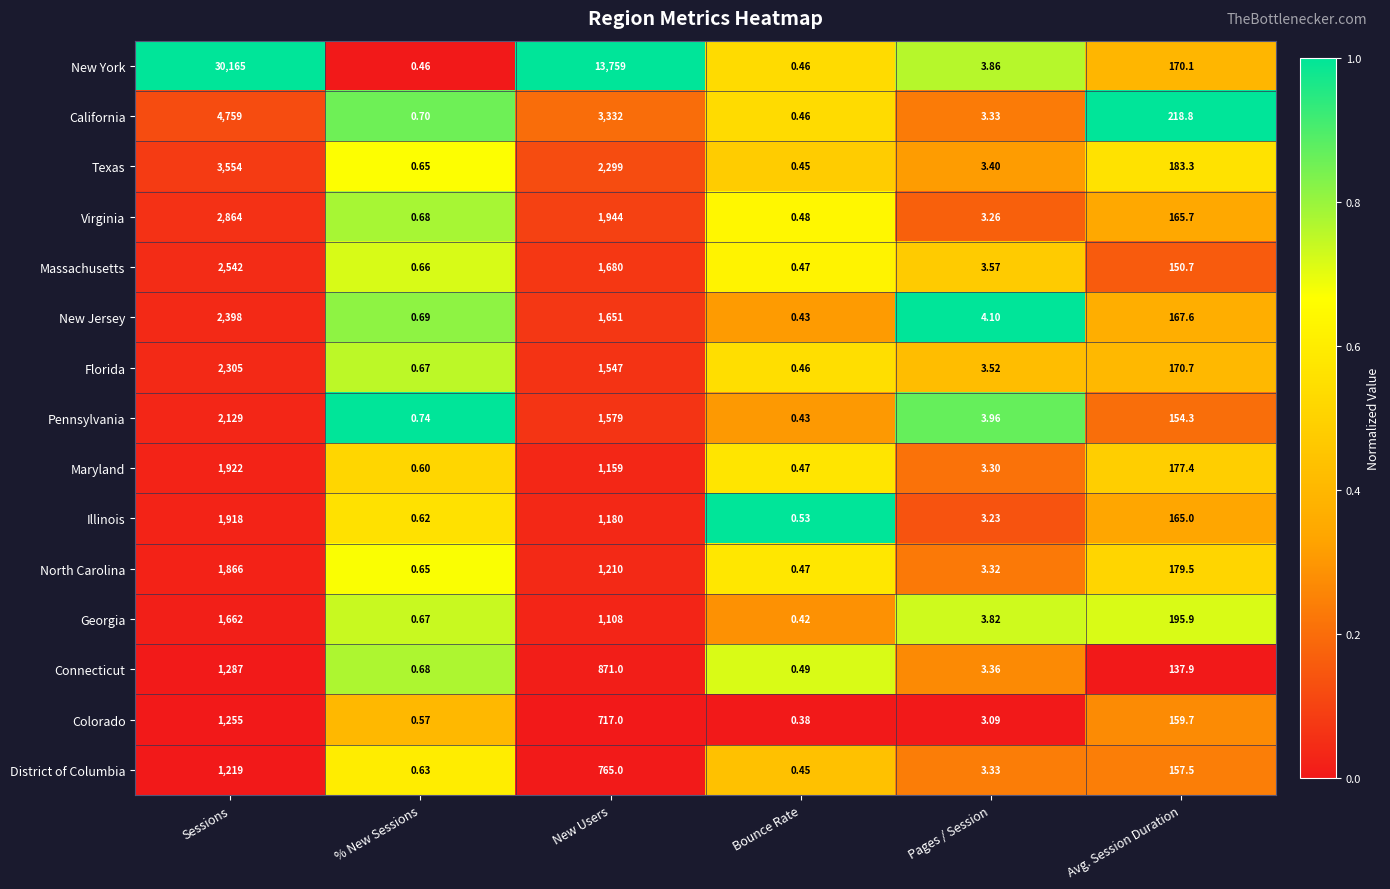

Which category has the lowest value across all series?

Bounce Rate